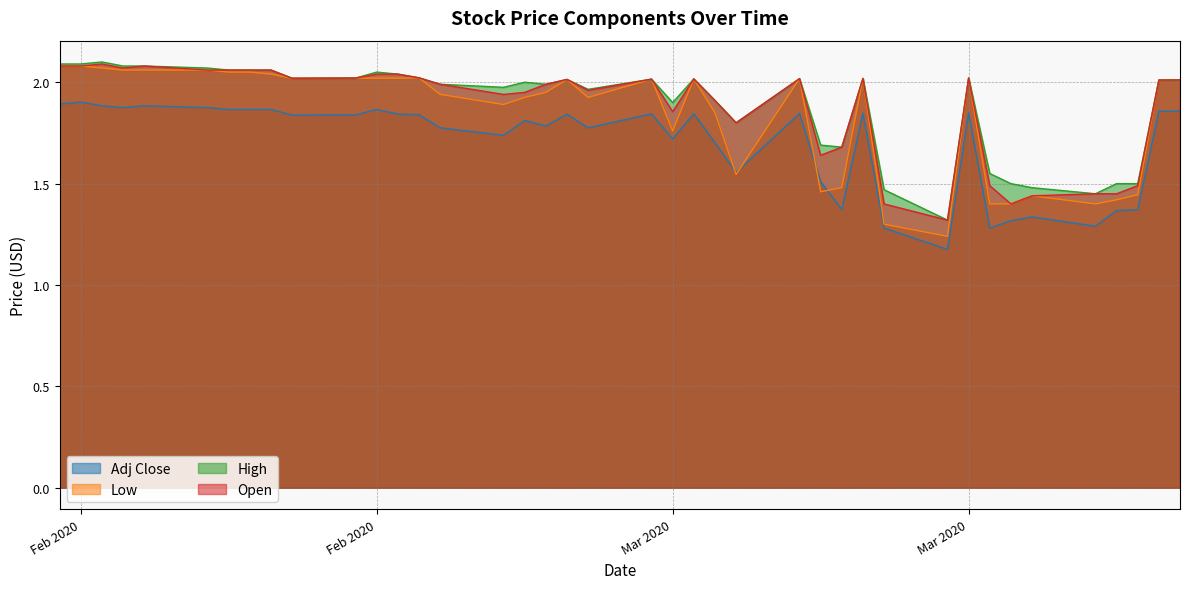

How many interior local valleys does the Open series have?

9